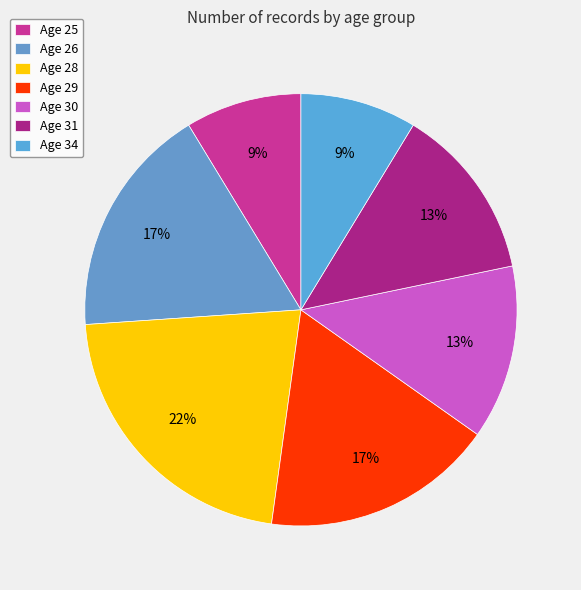

Which slice is the largest?

Age 28